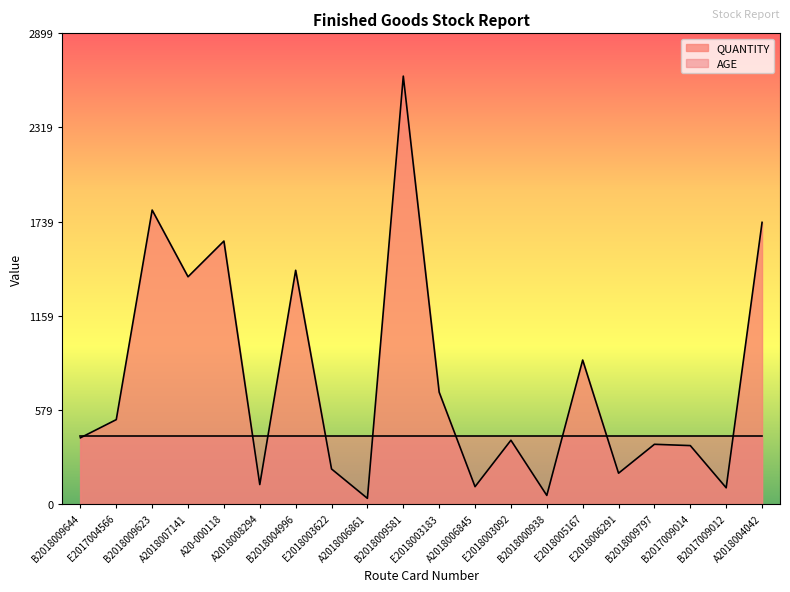

List the labels in order of value, smallest first.

A2018006861, B2018000938, B2017009012, A2018006845, A2018008294, E2018006291, E2018003622, B2017009014, B2018009797, E2018003092, B2018009644, E2017004566, E2018003183, E2018005167, A2018007141, B2018004996, A20-000118, A2018004042, B2018009623, B2018009581